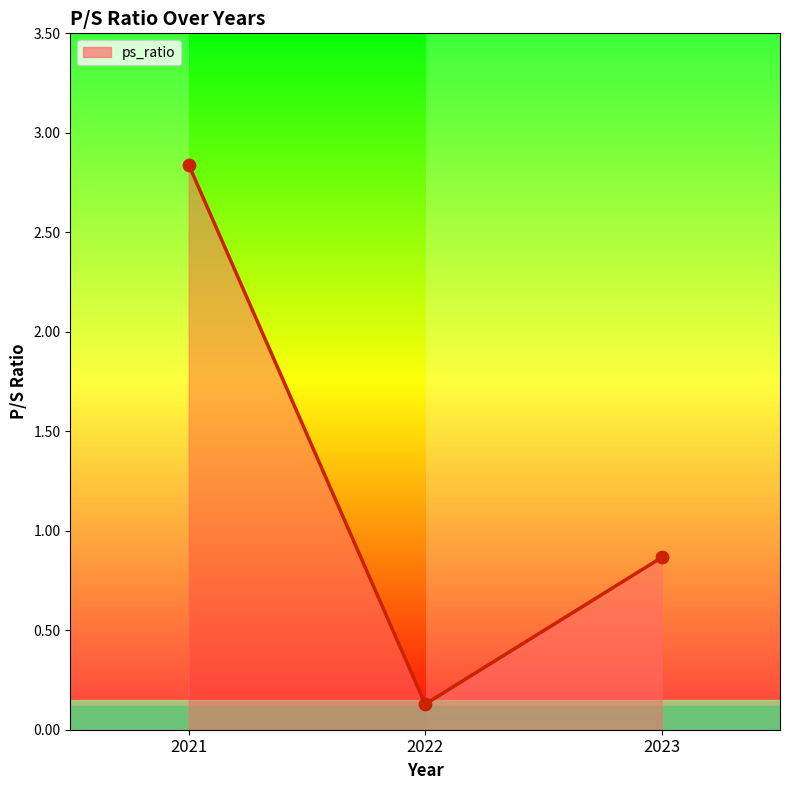

What is the change in value from 2021 to 2023?

-2.0